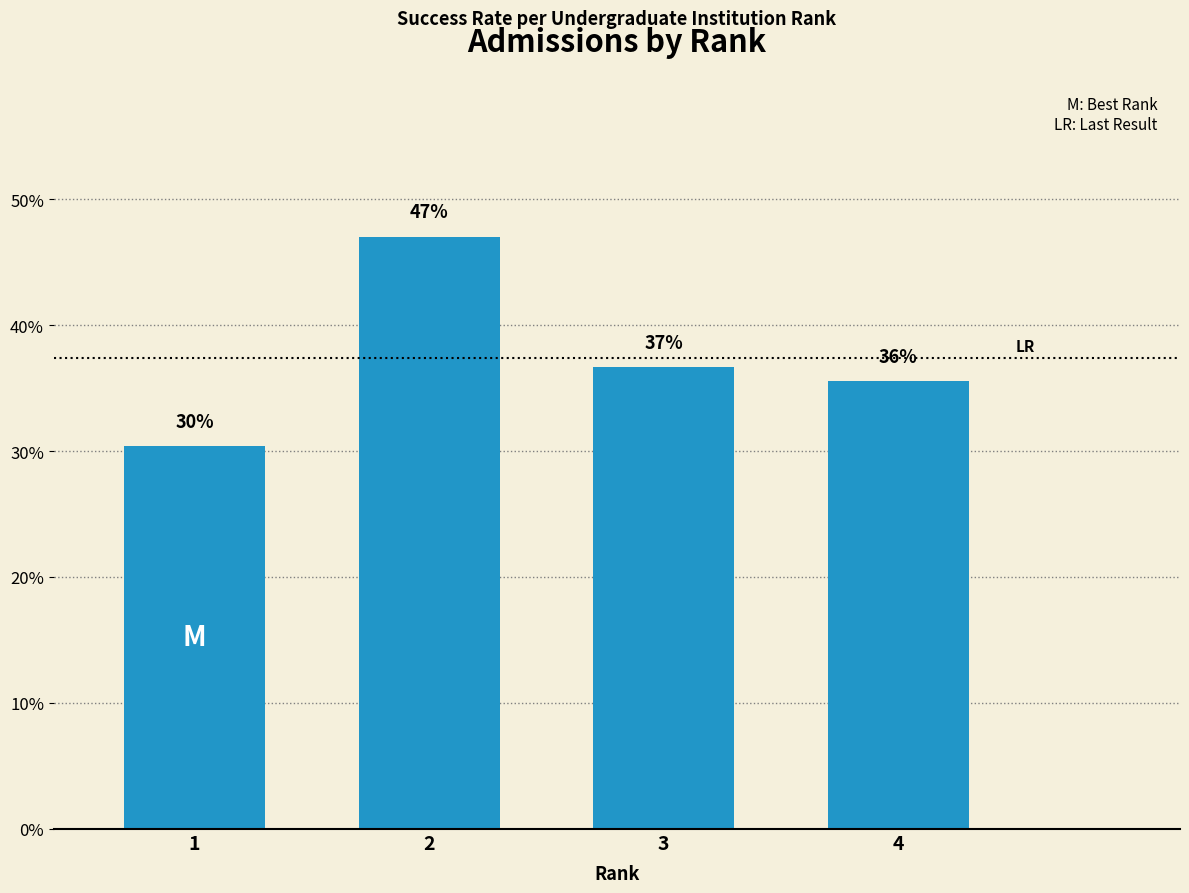

Which has a higher value, 4 or 2?

2